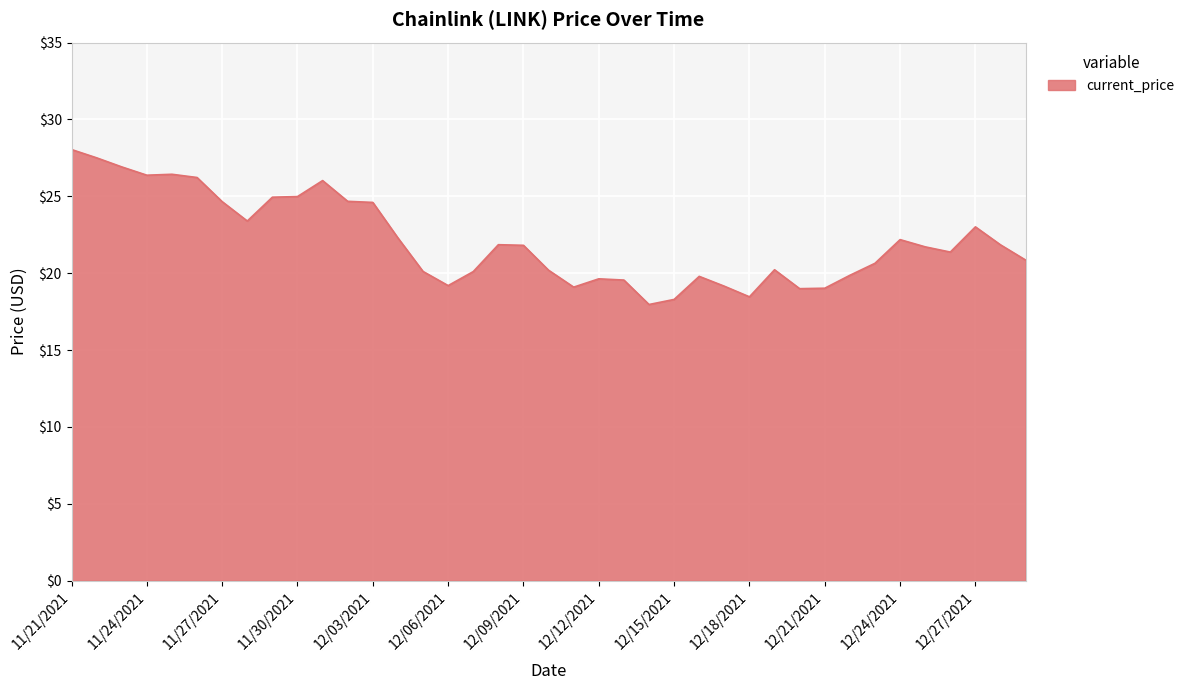

What is the minimum value shown in the chart?

18.0